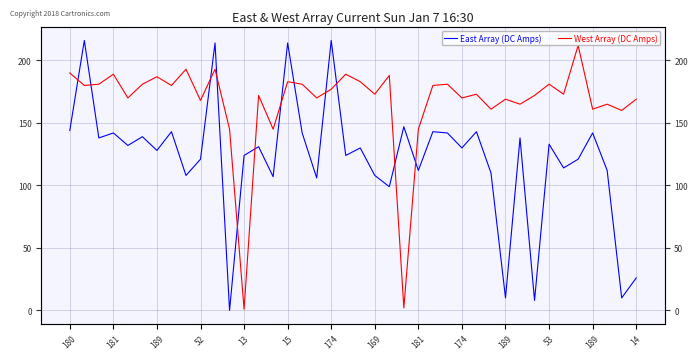

At which label does West Array (DC Amps) reach its peak?

35